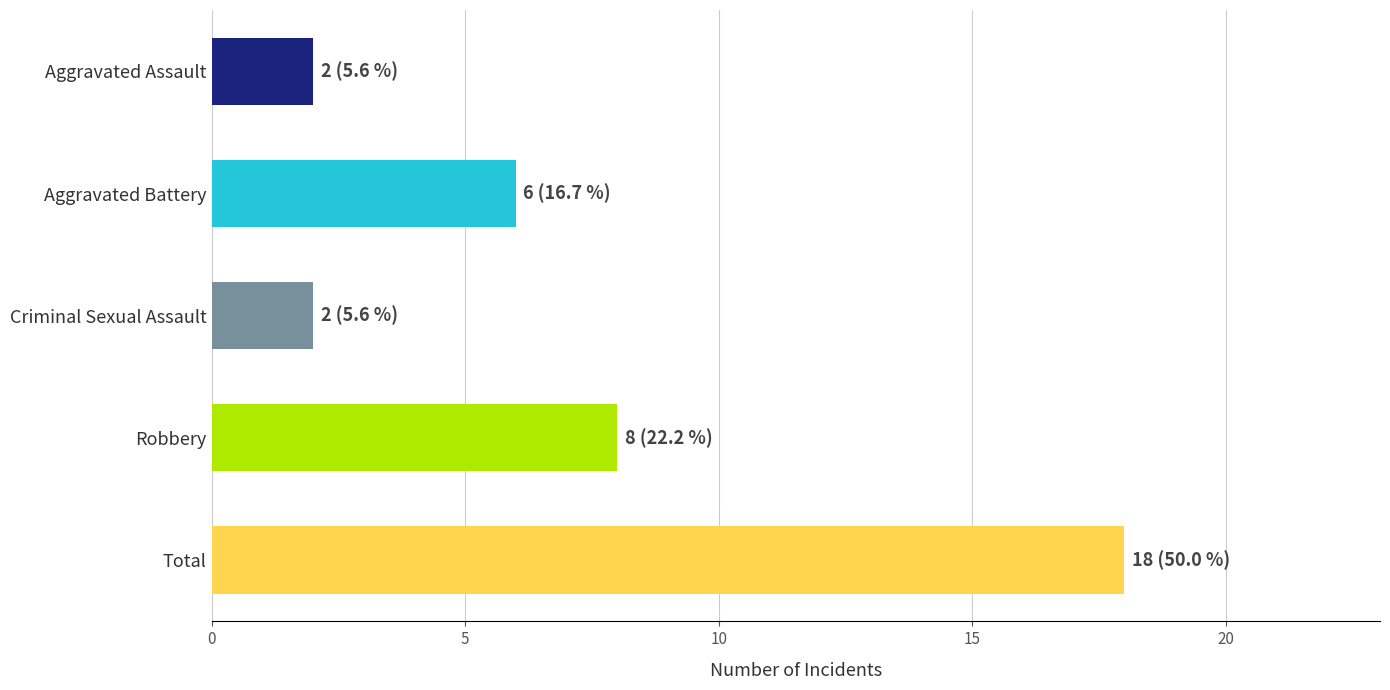

How many values are below 6?

2